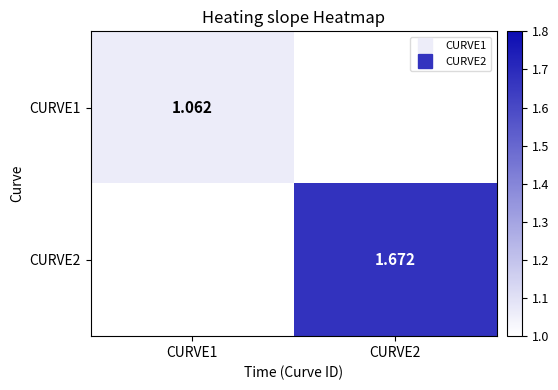

At which label is CURVE2 closest to 0?

CURVE1